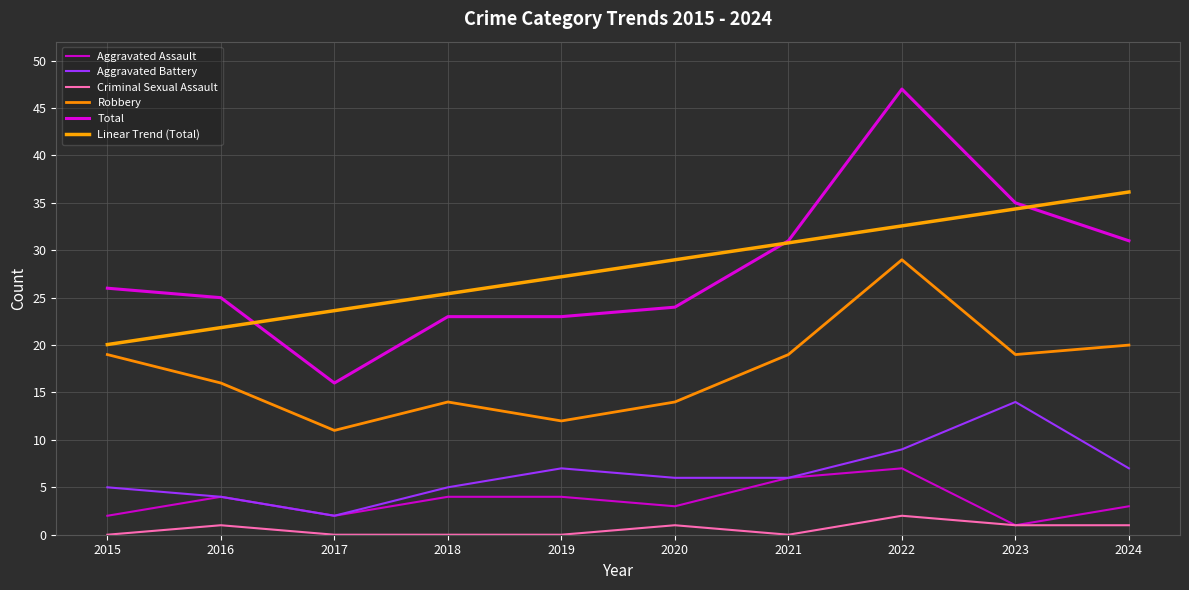

True or false: Aggravated Assault and Total cross at least once.

False